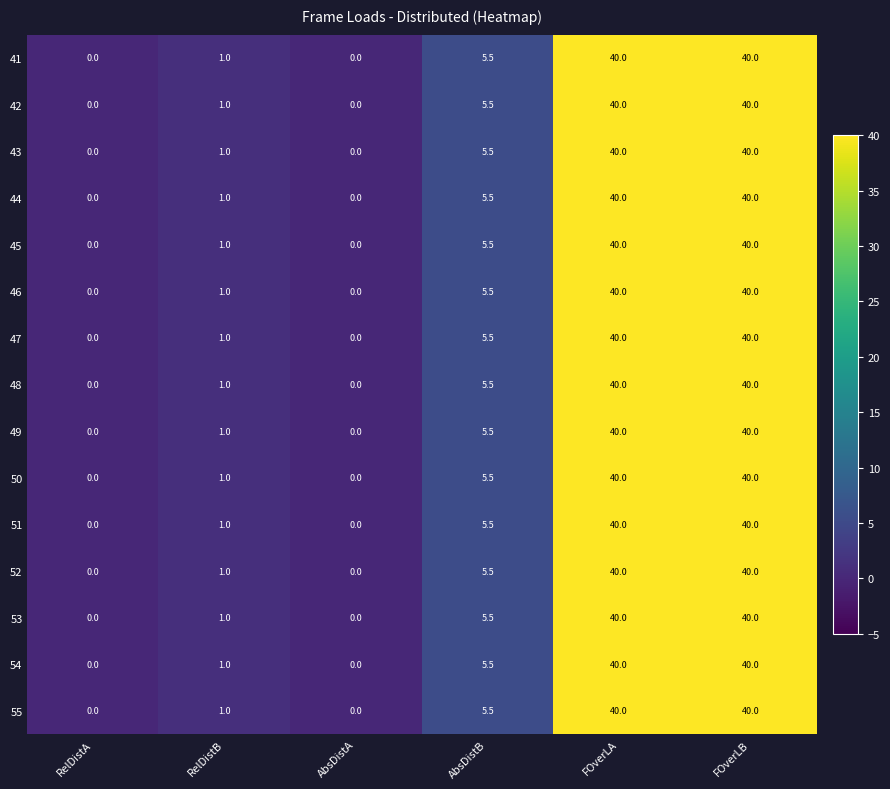

What is the difference between the 50 values at AbsDistA and AbsDistB?

5.5